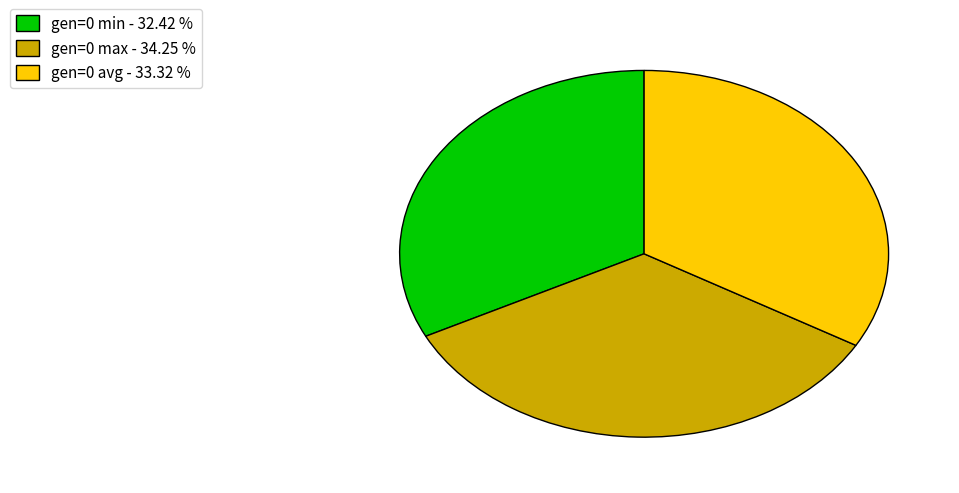

Is there a majority slice in this chart?

No